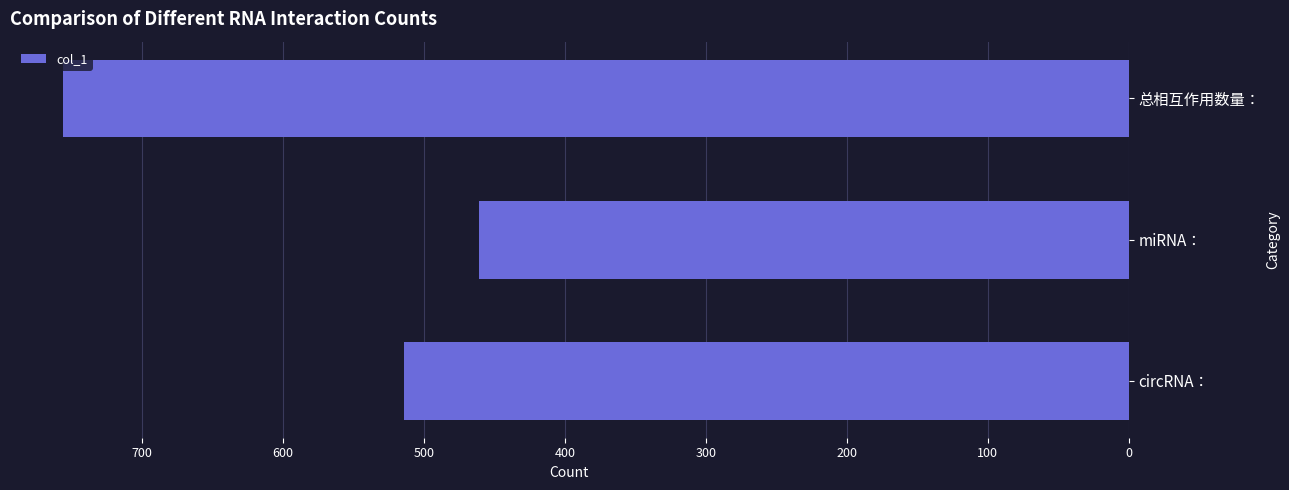

Reading bottom to top, transcribe all the data shown in this chart.

514	461	756